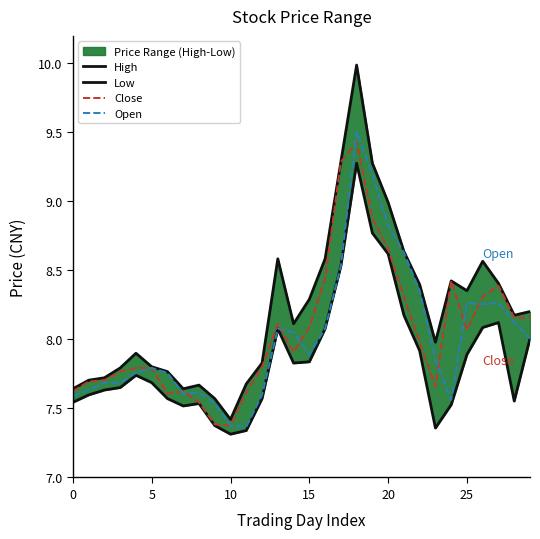

At how many categories does at least one series exceed 8?

16